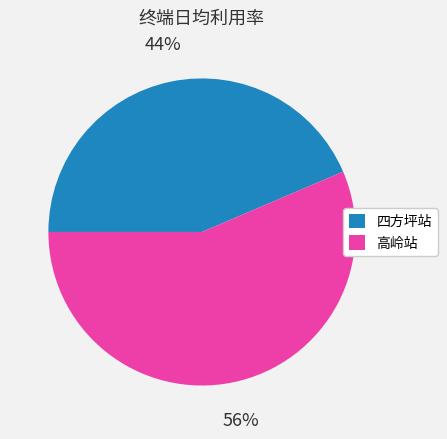

Does any single category account for the majority?

Yes